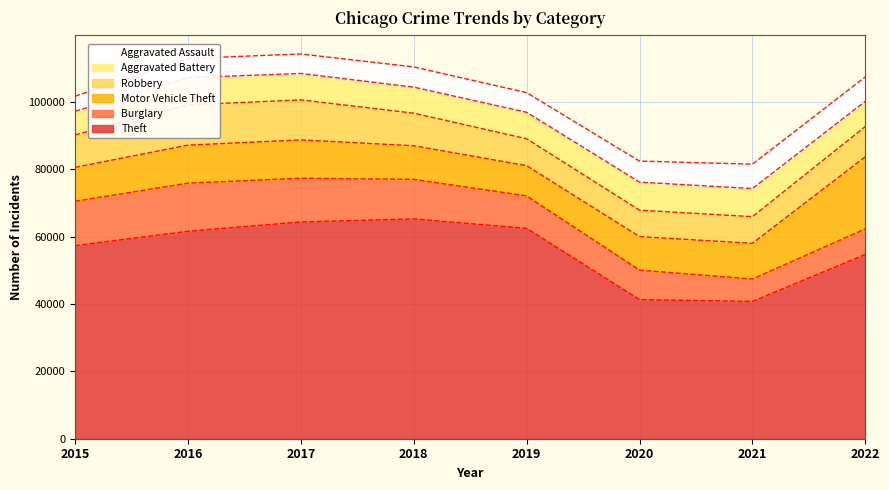

How many series are shown in this chart?

6